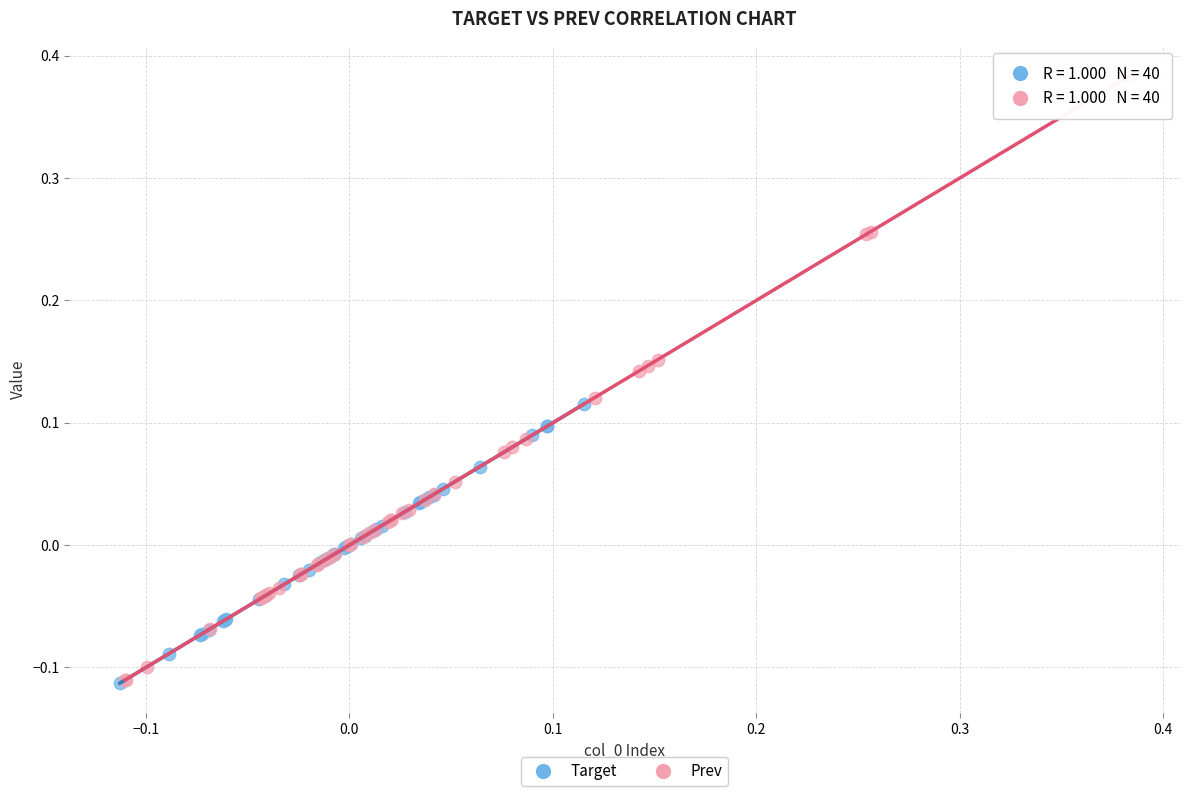

Which series has the widest spread of Y values?

Prev